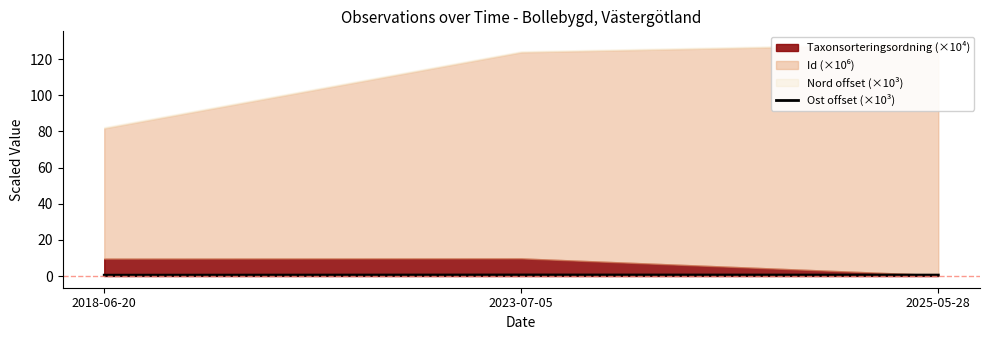

True or false: Ost offset (×10³) has a value of 0.6 at 2025-05-28.

True